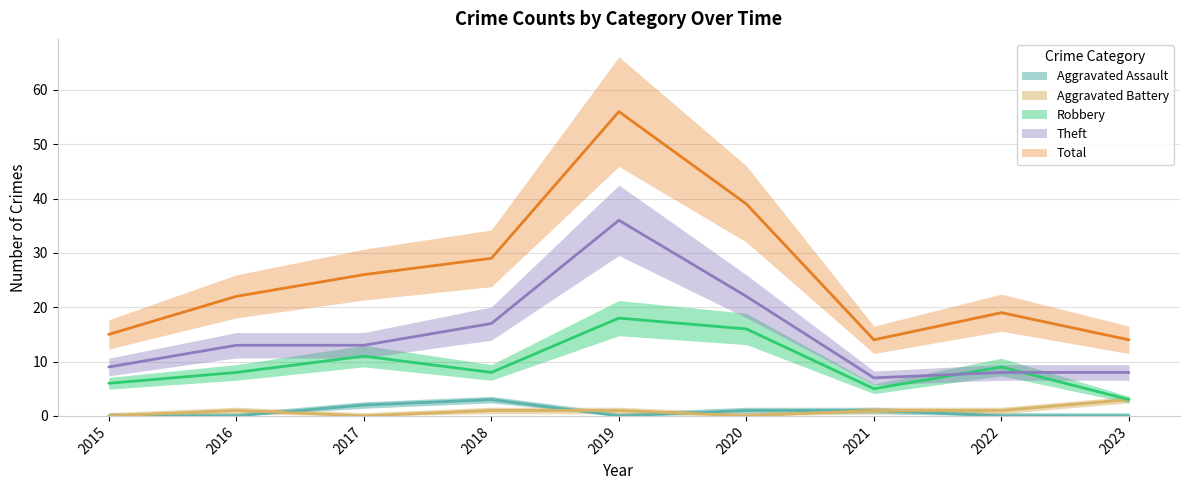

Reading right to left, what are all the values shown in this chart?

Aggravated Assault: 2023=0	2022=0	2021=1	2020=1	2019=0	2018=3	2017=2	2016=0	2015=0
Aggravated Battery: 2023=3	2022=1	2021=1	2020=0	2019=1	2018=1	2017=0	2016=1	2015=0
Robbery: 2023=3	2022=9	2021=5	2020=16	2019=18	2018=8	2017=11	2016=8	2015=6
Theft: 2023=8	2022=8	2021=7	2020=22	2019=36	2018=17	2017=13	2016=13	2015=9
Total: 2023=14	2022=19	2021=14	2020=39	2019=56	2018=29	2017=26	2016=22	2015=15